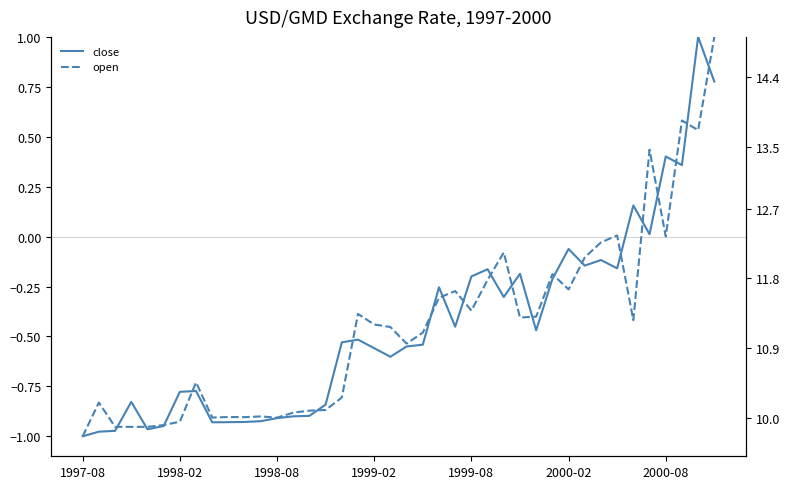

How many series are shown in this chart?

2